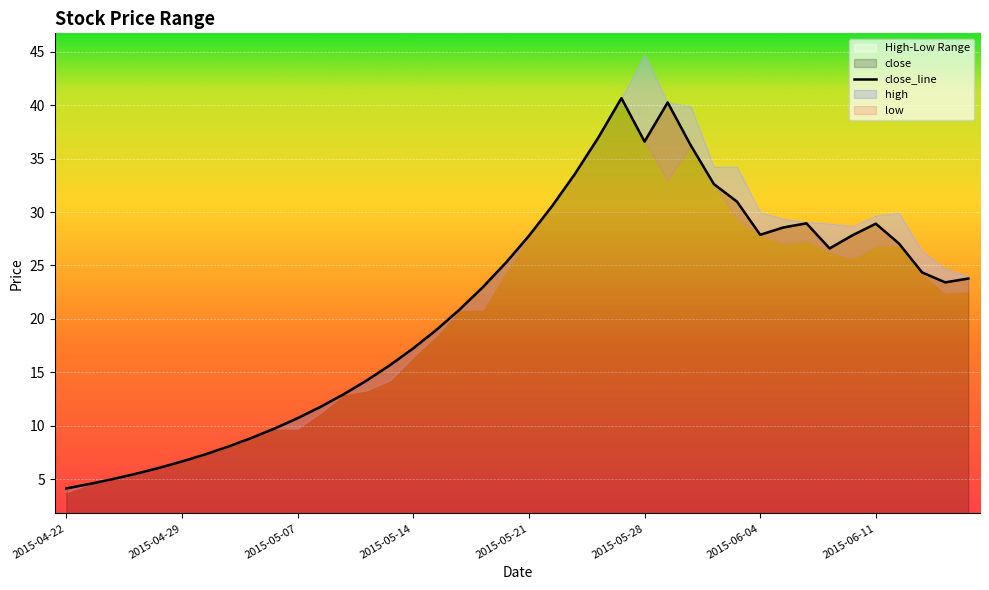

List the labels in order of value, largest first.

2015-05-27, 2015-05-29, 2015-05-26, 2015-05-28, 2015-06-01, 2015-05-25, 2015-06-02, 2015-06-03, 2015-05-22, 2015-06-08, 2015-06-11, 2015-06-05, 2015-06-04, 2015-06-10, 2015-05-21, 2015-06-12, 2015-06-09, 2015-05-20, 2015-06-15, 2015-06-17, 2015-06-16, 2015-05-19, 2015-05-18, 2015-05-15, 2015-05-14, 2015-05-13, 2015-05-12, 2015-05-11, 2015-05-08, 2015-05-07, 2015-05-06, 2015-05-05, 2015-05-04, 2015-04-30, 2015-04-29, 2015-04-28, 2015-04-27, 2015-04-24, 2015-04-23, 2015-04-22